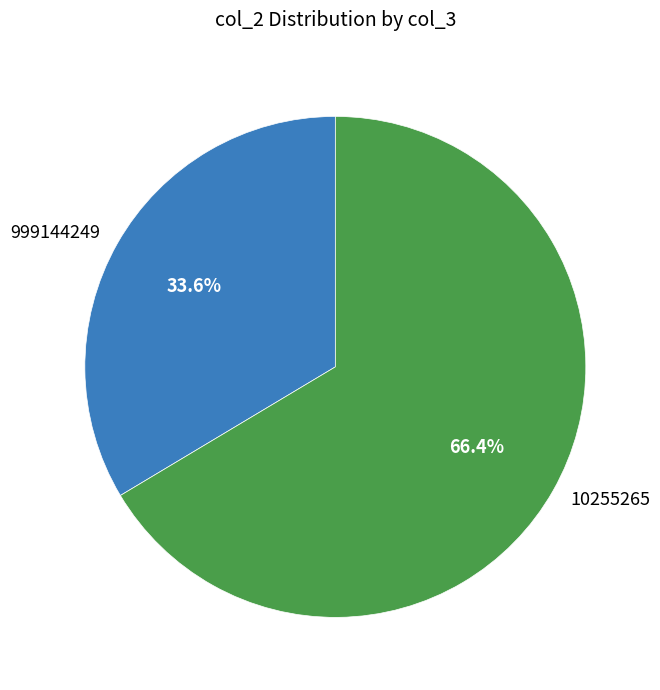

Does any single category account for the majority?

Yes